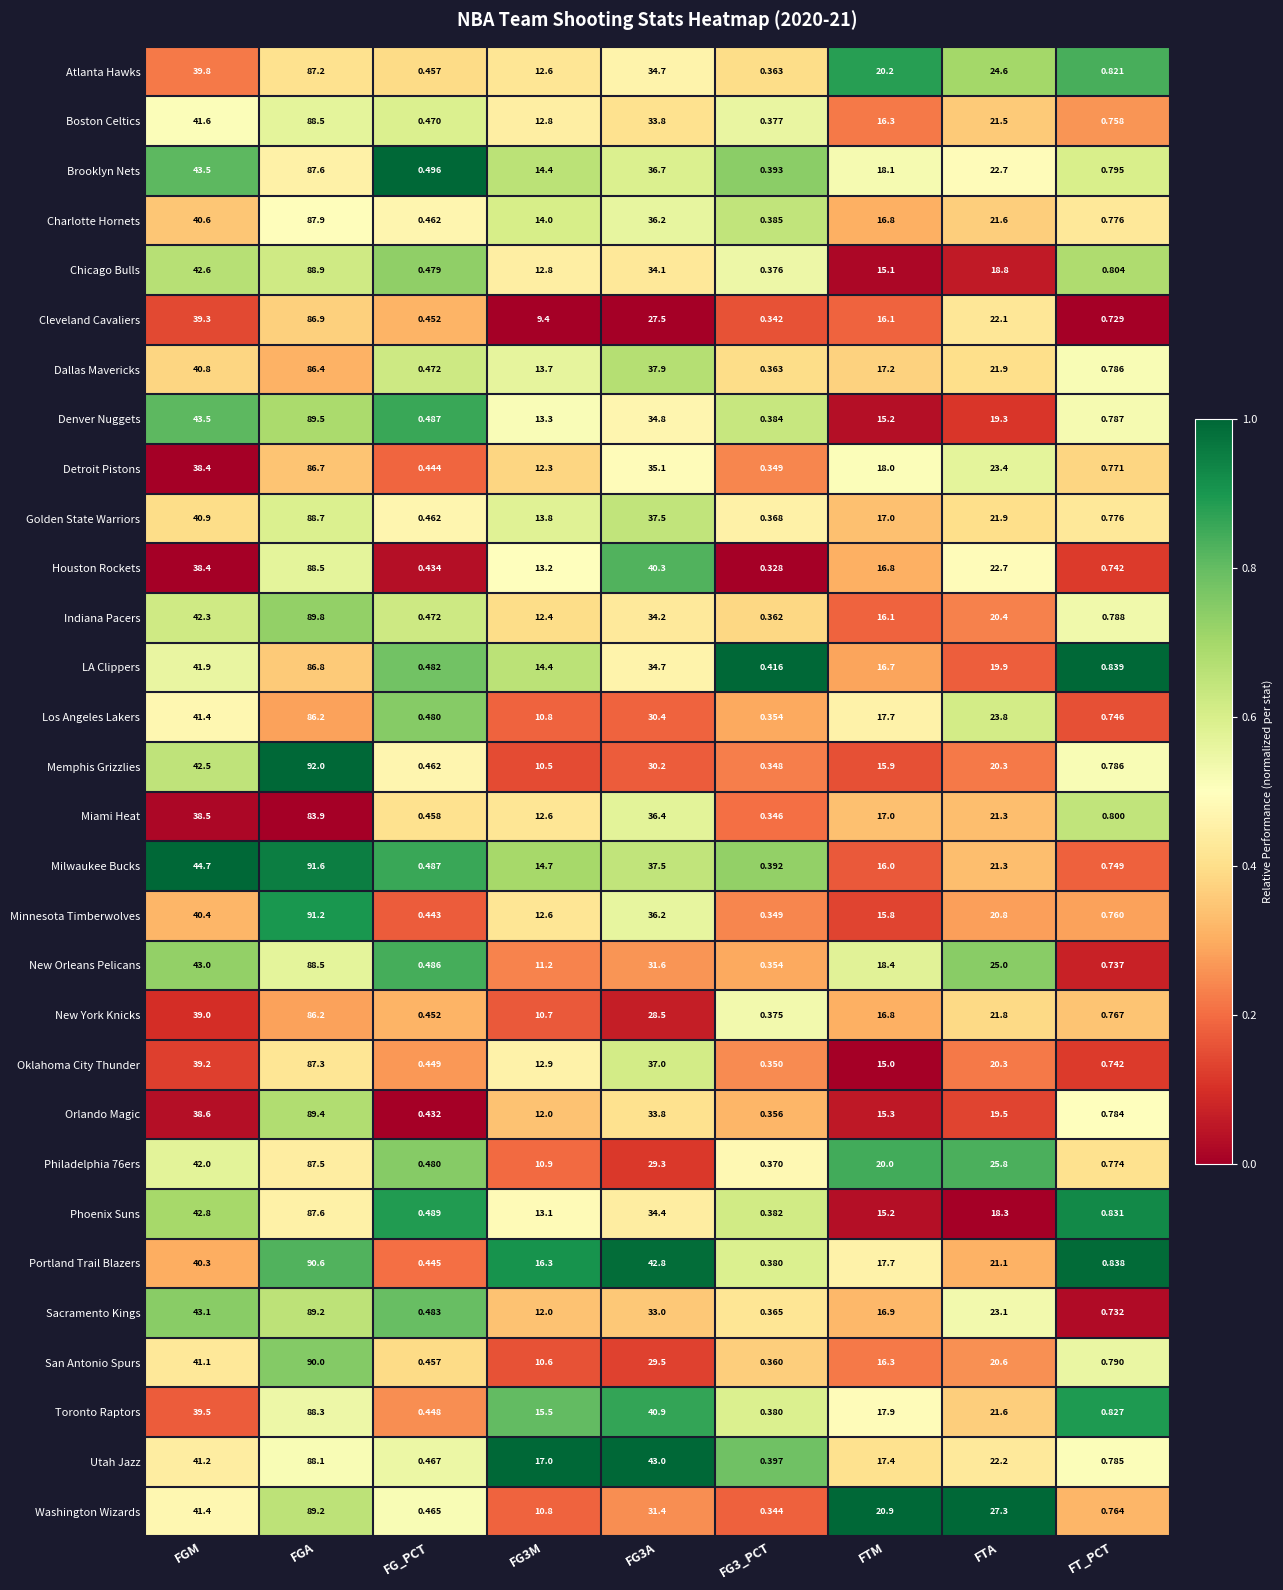

At which category does the chart reach its minimum across all series?

FG3_PCT